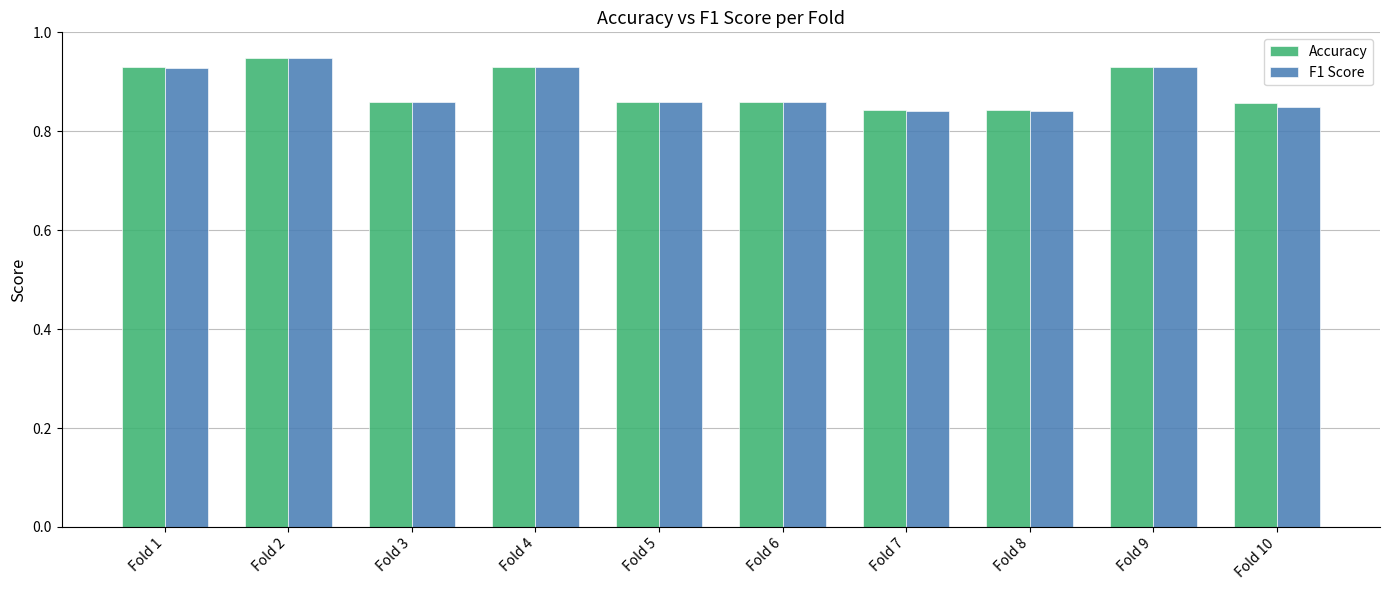

What is the sum of the F1 Score values at Fold 3 and Fold 5?

1.7